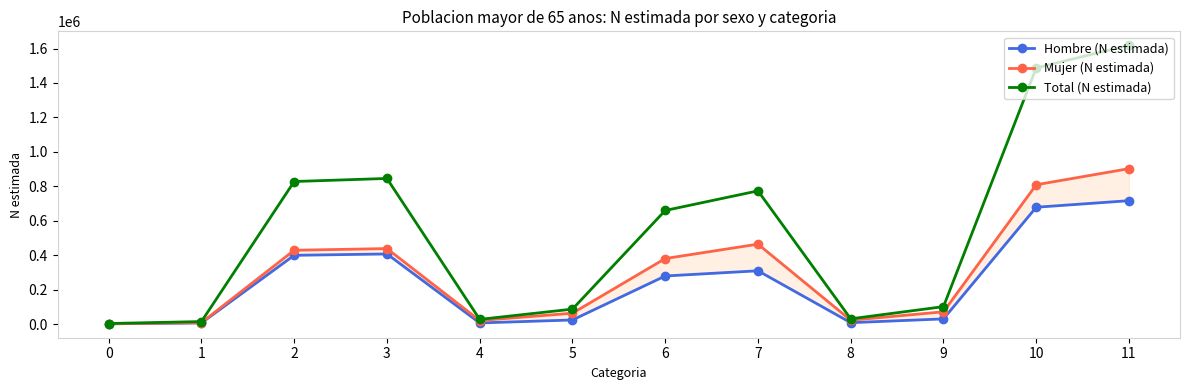

What is the value of the Mujer (N estimada) point at the 9th from the left?

22314